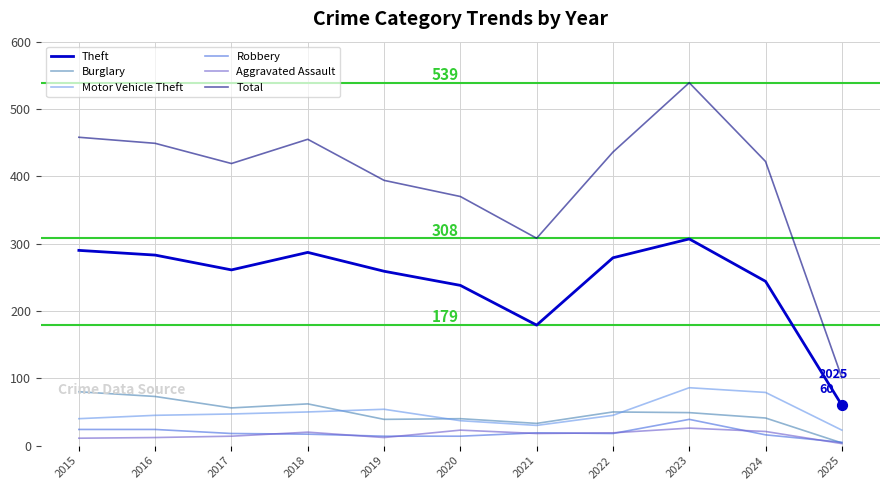

What is the difference between the highest and lowest values at 2023?

513